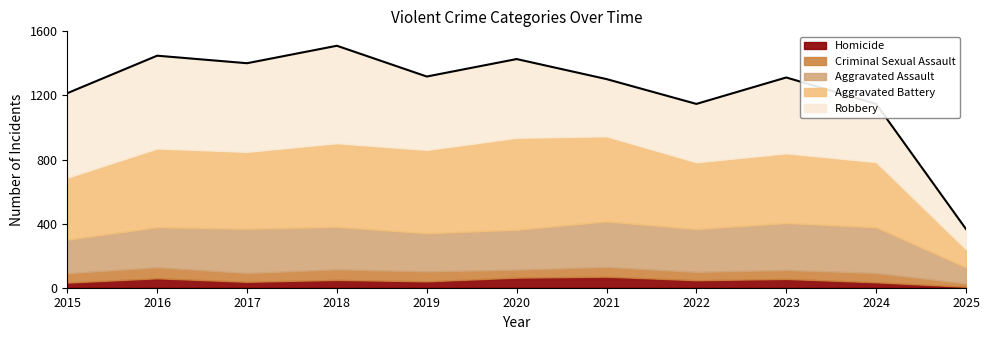

Is it true that Homicide equals 63 at 2020?

True